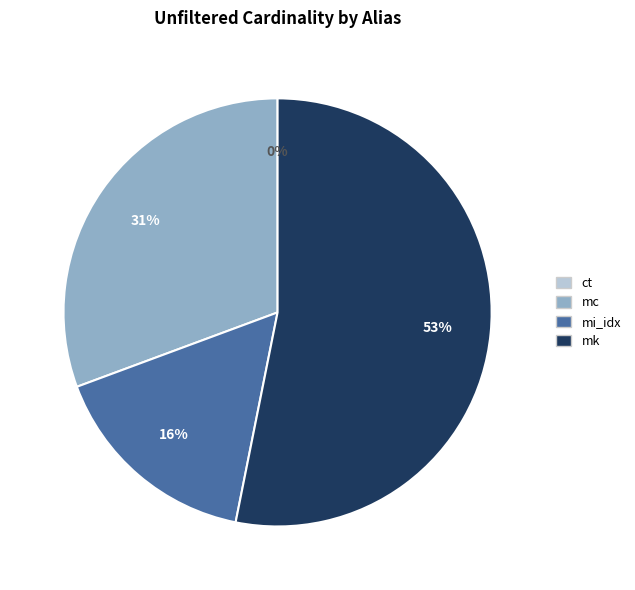

To the nearest percent, what is the difference between the largest and smallest slice percentages?

53%